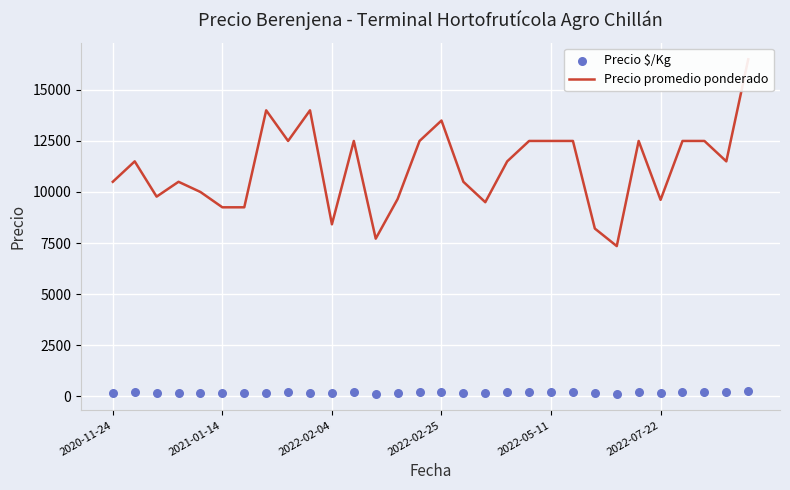

What is the total value across all series at 21?

12708